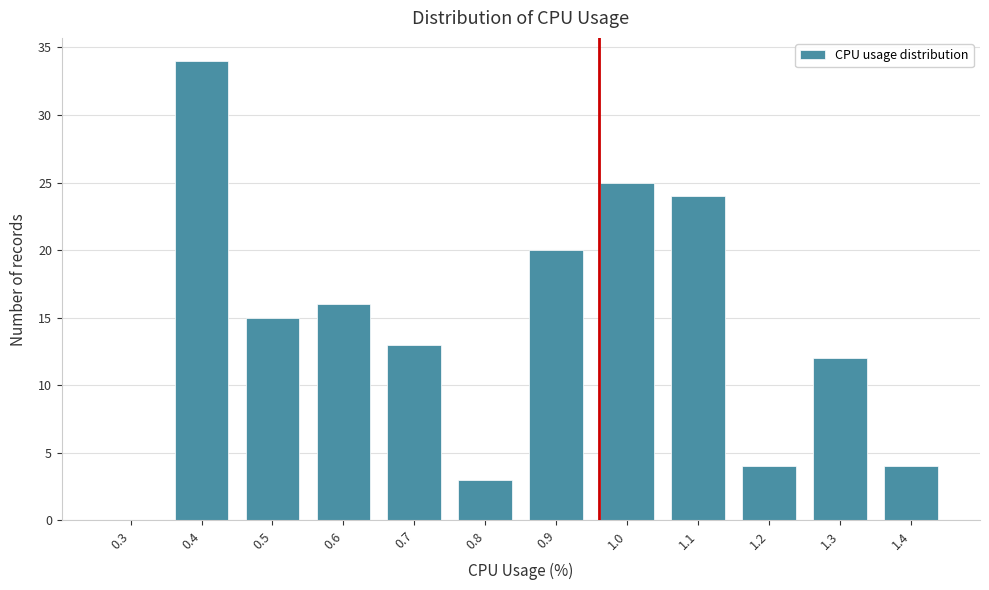

Reading right to left, list all the values displayed in this chart.

1.4=4	1.3=12	1.2=4	1.1=24	1.0=25	0.9=20	0.8=3	0.7=13	0.6=16	0.5=15	0.4=34	0.3=0